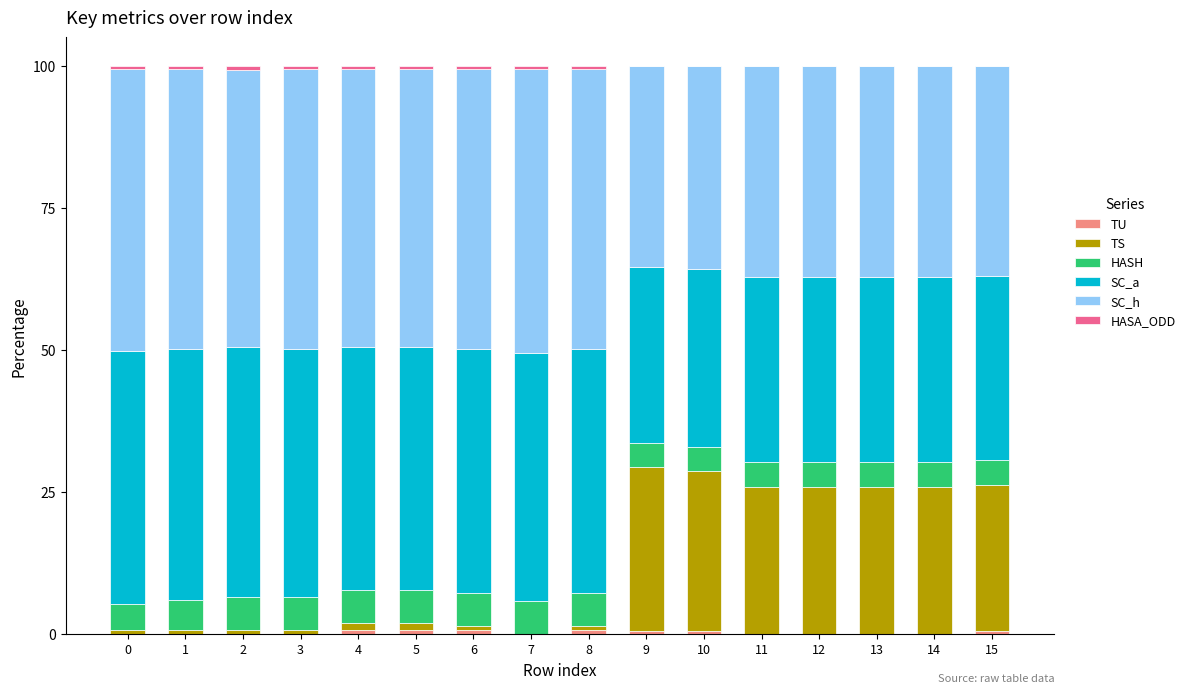

The SC_a series shows 19.7 at 10. True or false?

False